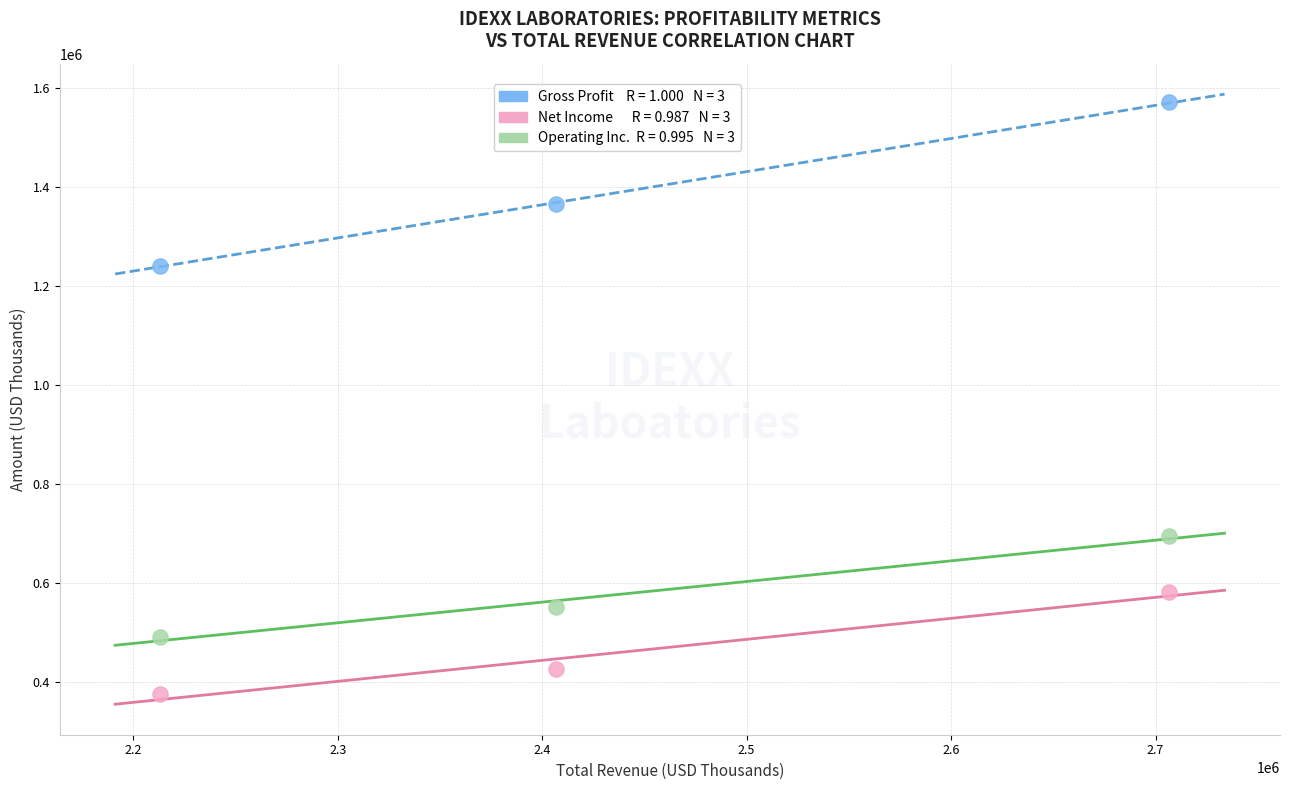

Across all data points, what is the range of Y values (max minus min)?

1193993